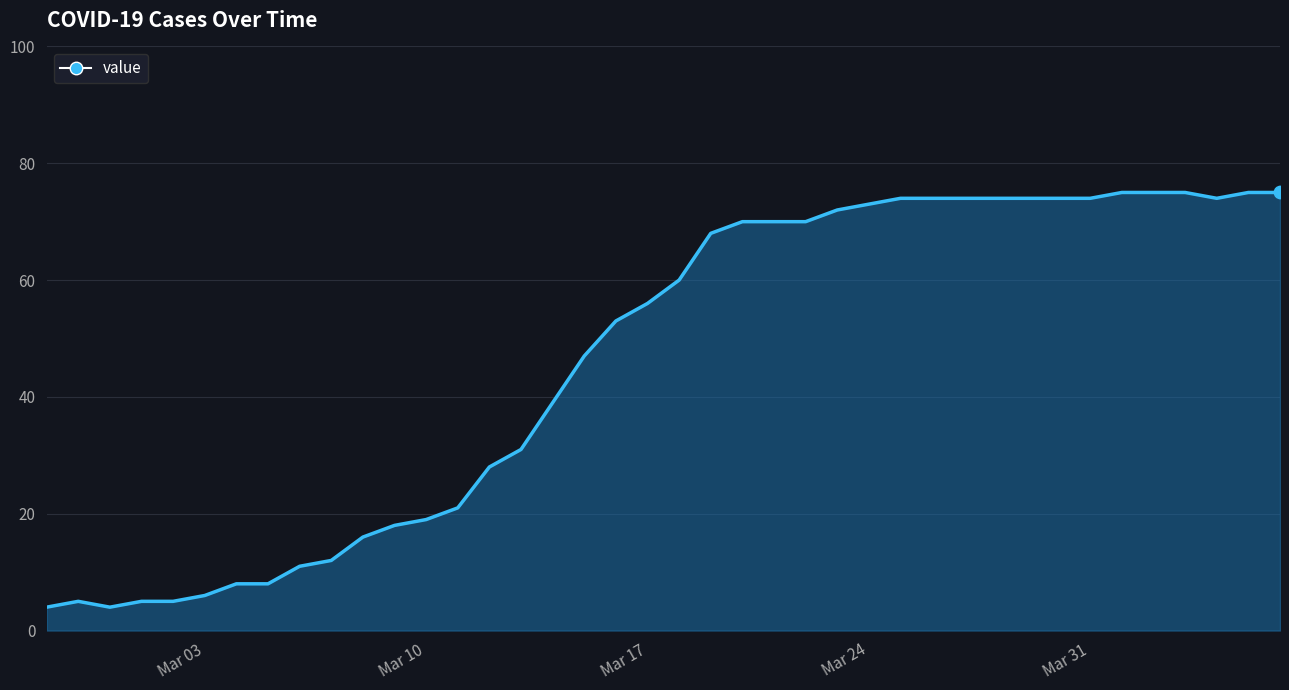

What is the smallest value displayed?

4